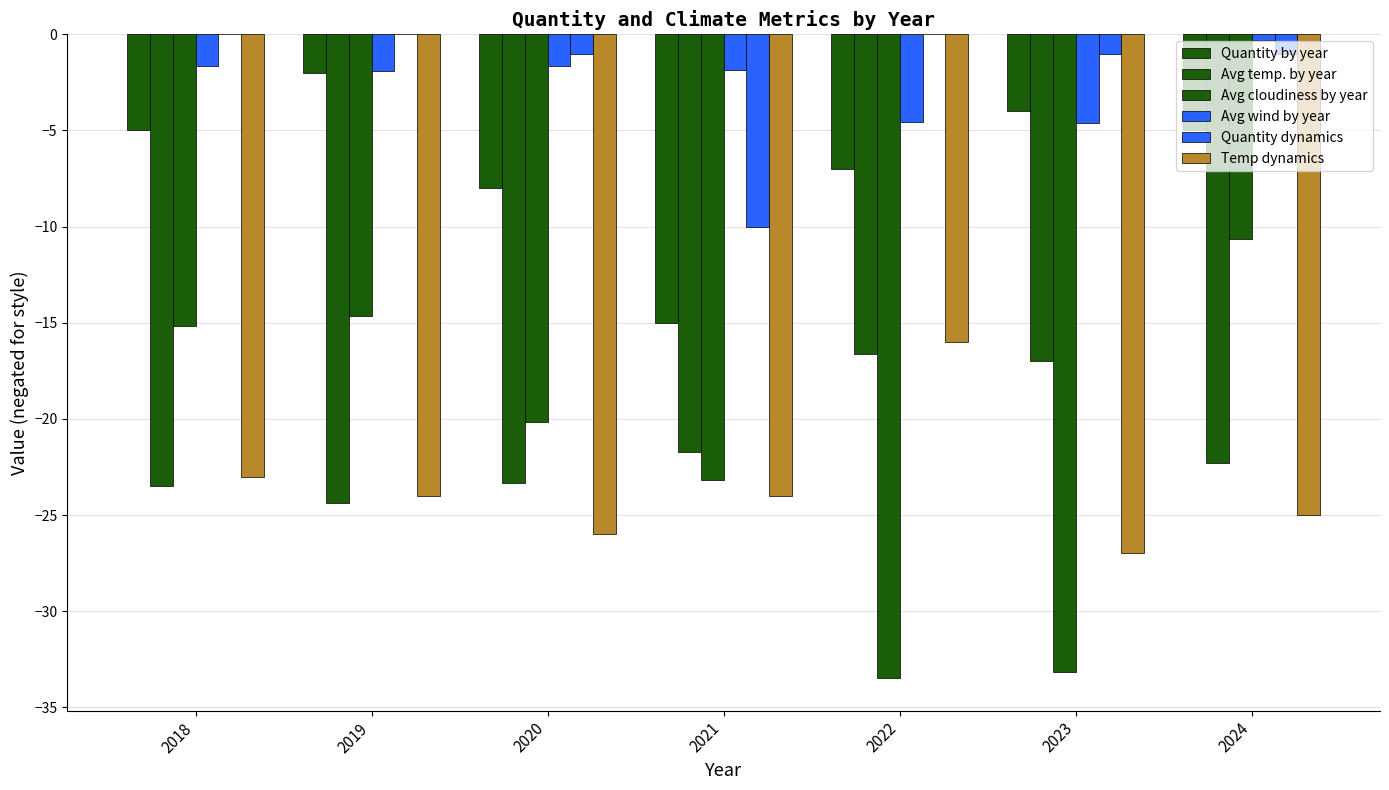

How many data points does each series have?

7